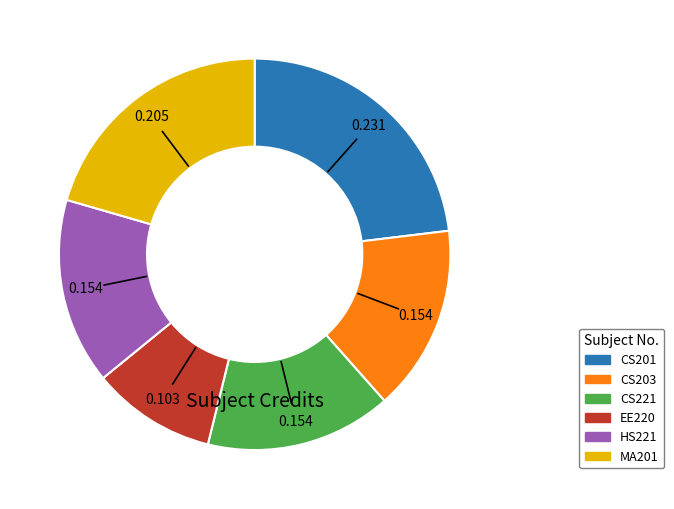

Is it true that EE220 is 4% of the pie?

False